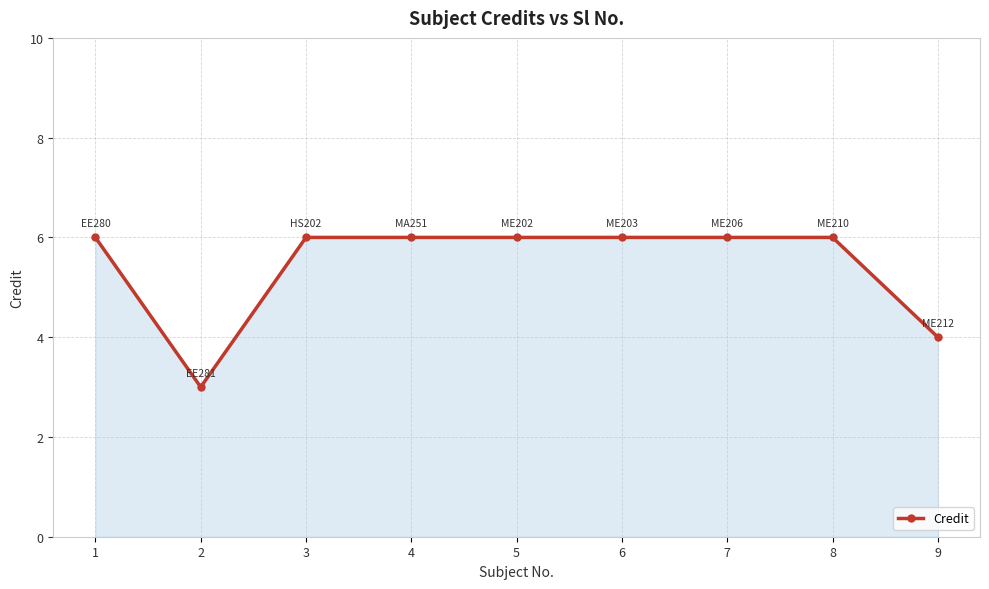

Reading left to right, list all the values displayed in this chart.

1=6	2=3	3=6	4=6	5=6	6=6	7=6	8=6	9=4